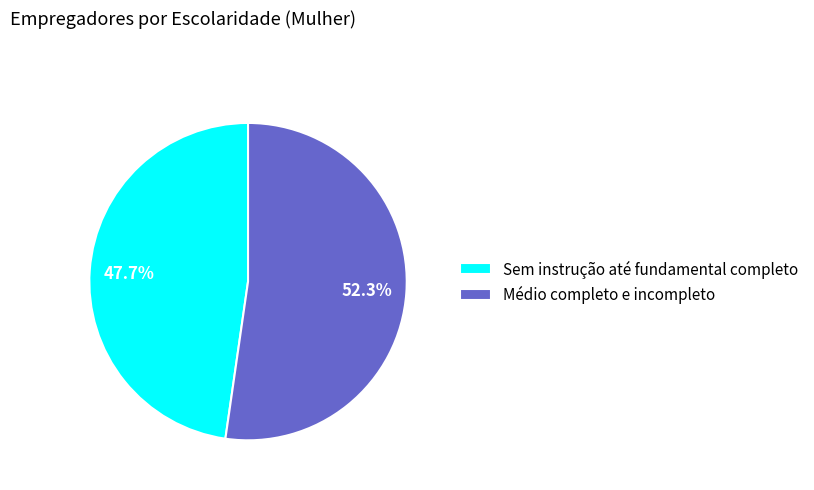

Do Médio completo e incompleto and Sem instrução até fundamental completo together represent more than half of the pie?

Yes